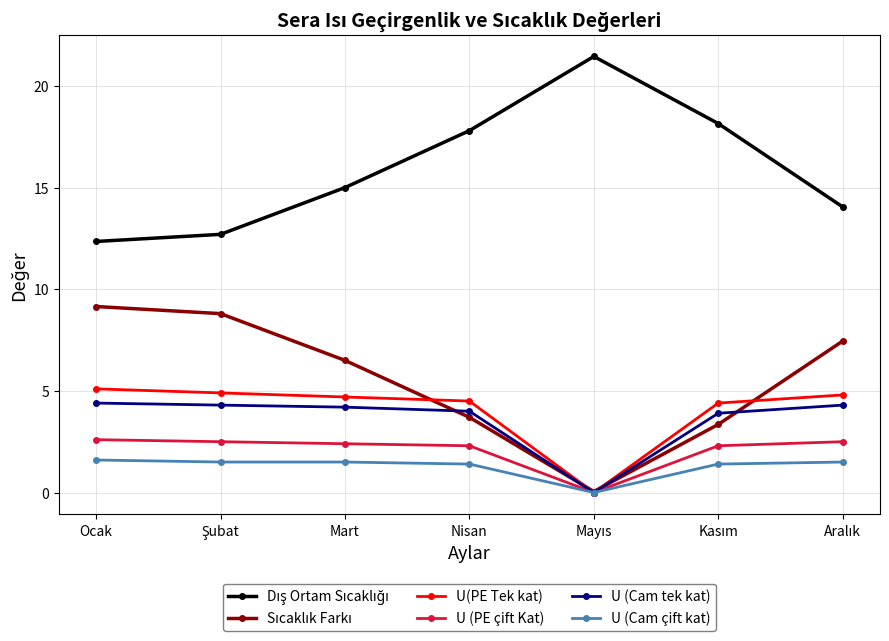

What position from the right is Mart?

5